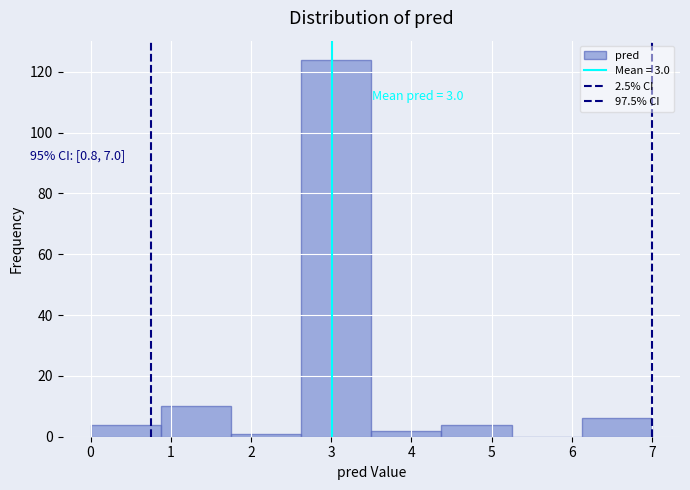

Which range on the x-axis has the tallest bar?

2.6 to 3.5